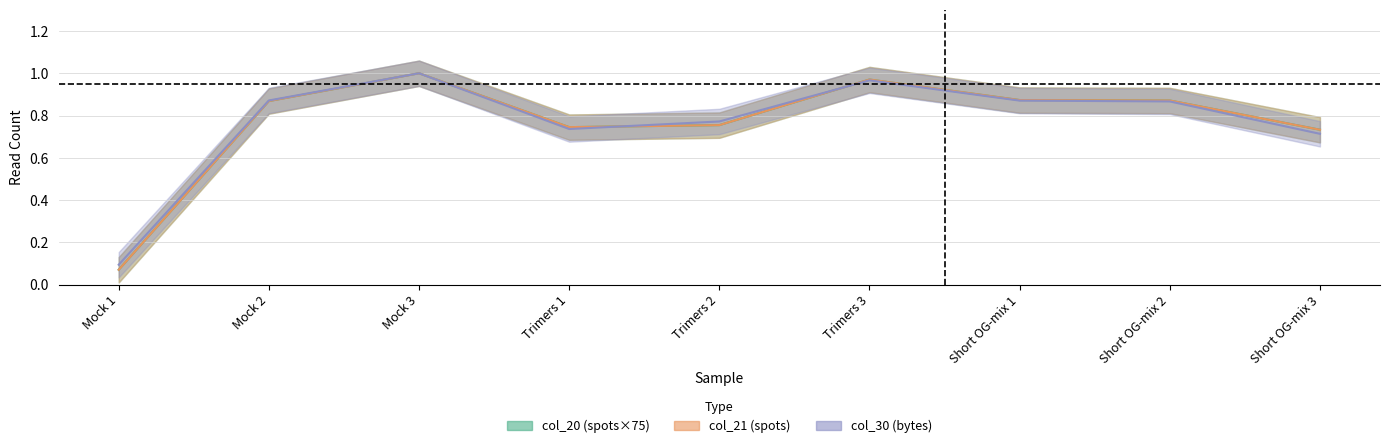

At how many categories does at least one series exceed 0?

9